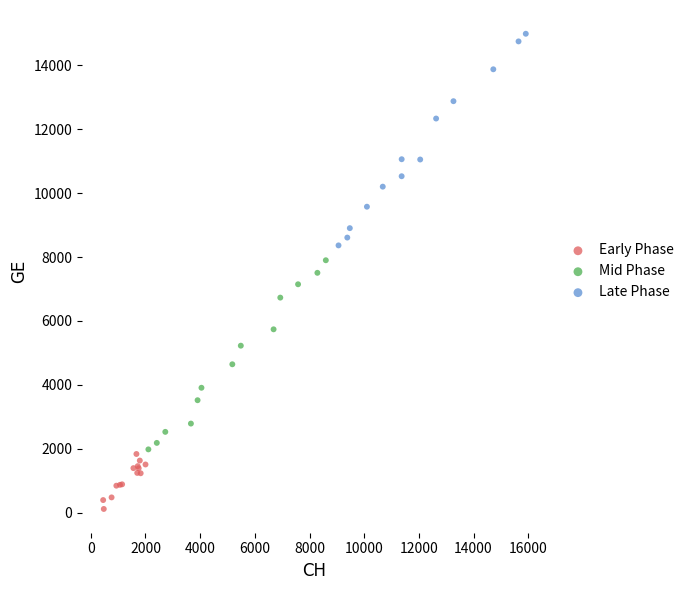

Which series has the widest spread of Y values?

Late Phase